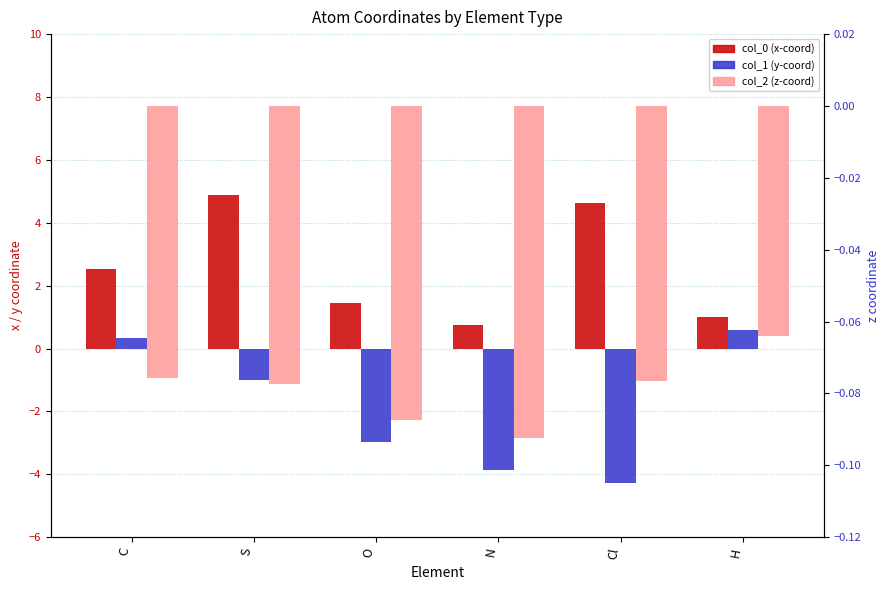

Rank the series by their maximum value, from highest to lowest.

col_0 (x-coord), col_1 (y-coord), col_2 (z-coord)